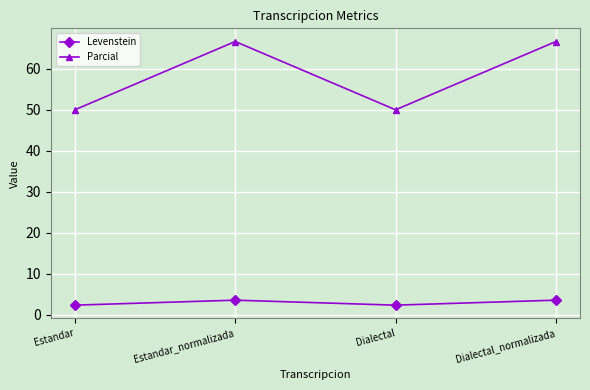

What is the label of the 1st point from the right?

Dialectal_normalizada